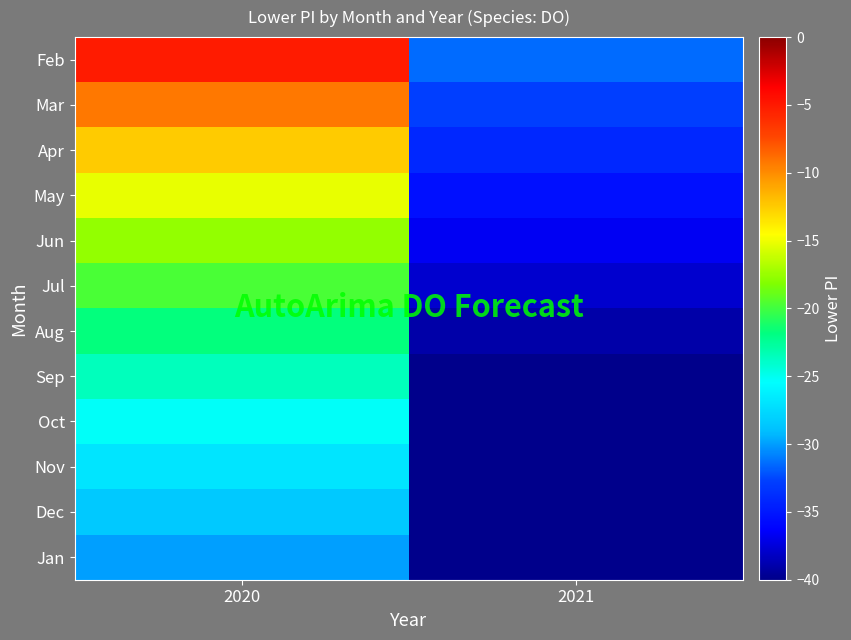

What is the approximate value of Apr at 2021?

-34.1